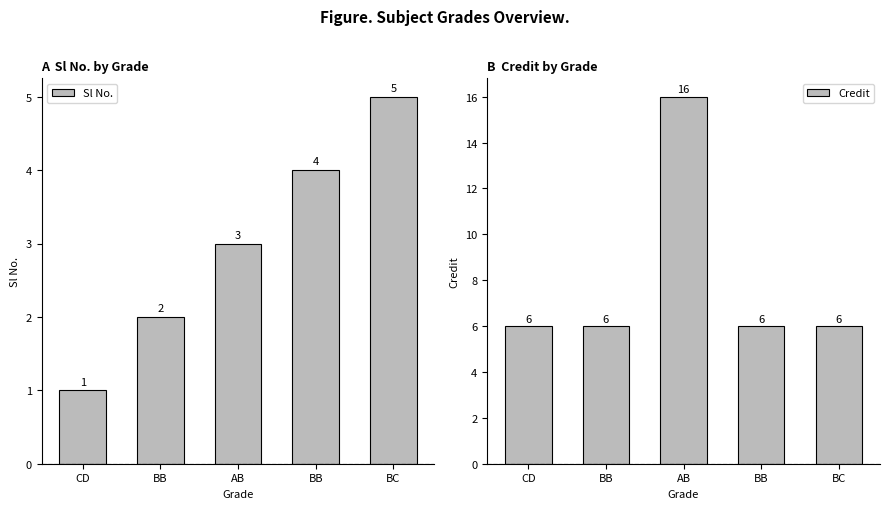

What is the smallest value displayed?

1